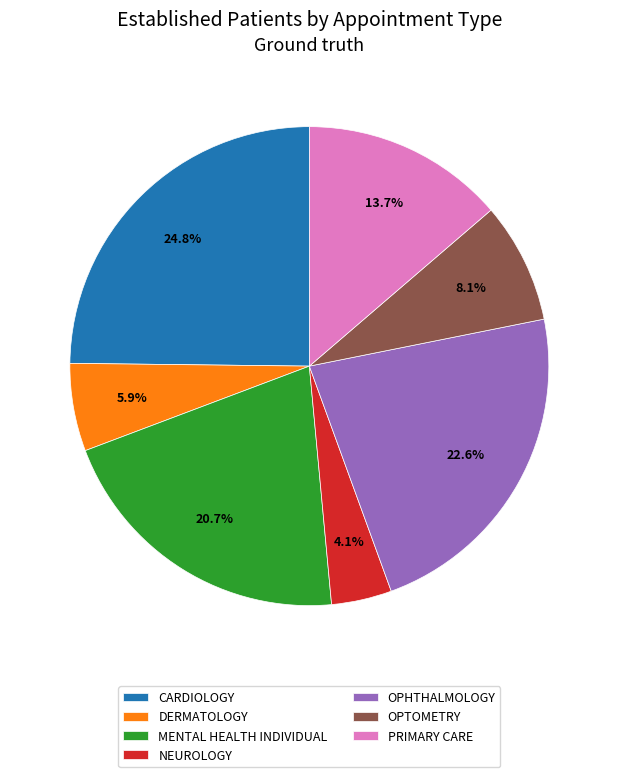

How many segments does this pie chart have?

7